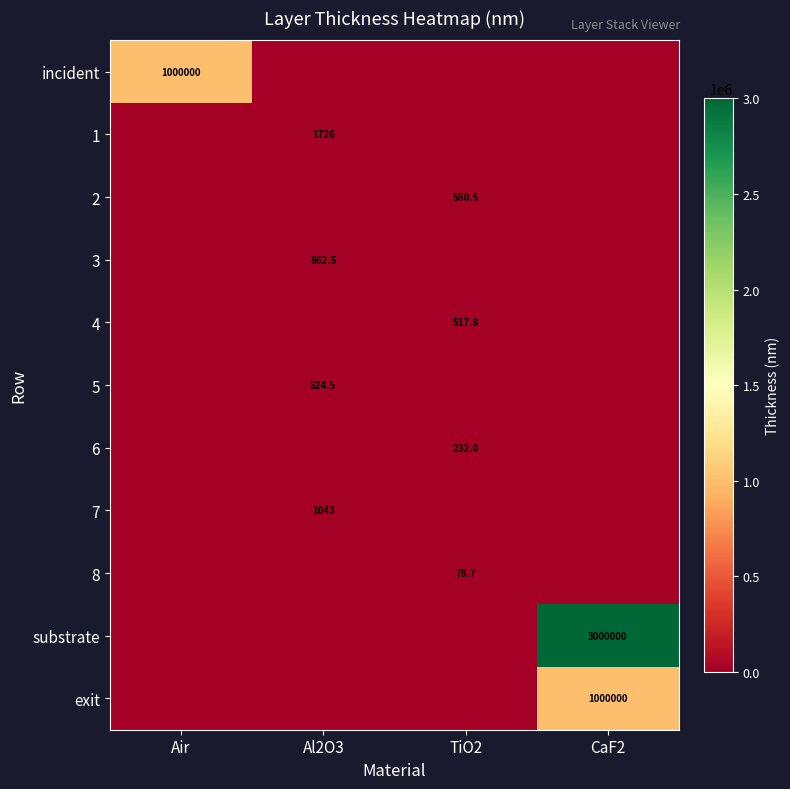

The value of 4 at TiO2 is 169.9. True or false?

False